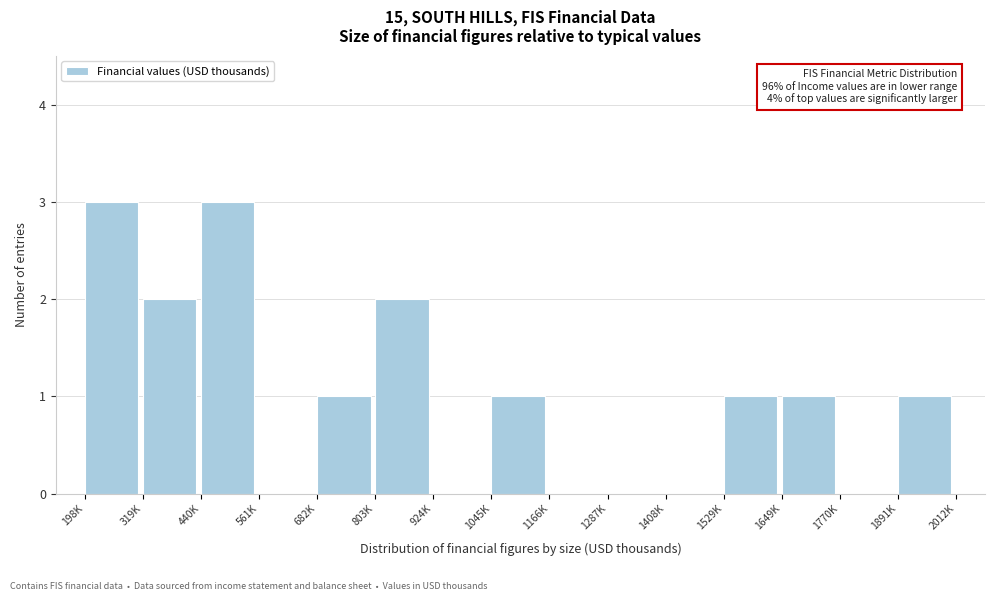

Reading left to right, what are all the values shown in this chart?

198K=3	319K=2	440K=3	561K=0	682K=1	803K=2	924K=0	1045K=1	1166K=0	1287K=0	1408K=0	1529K=1	1649K=1	1770K=0	1891K=1